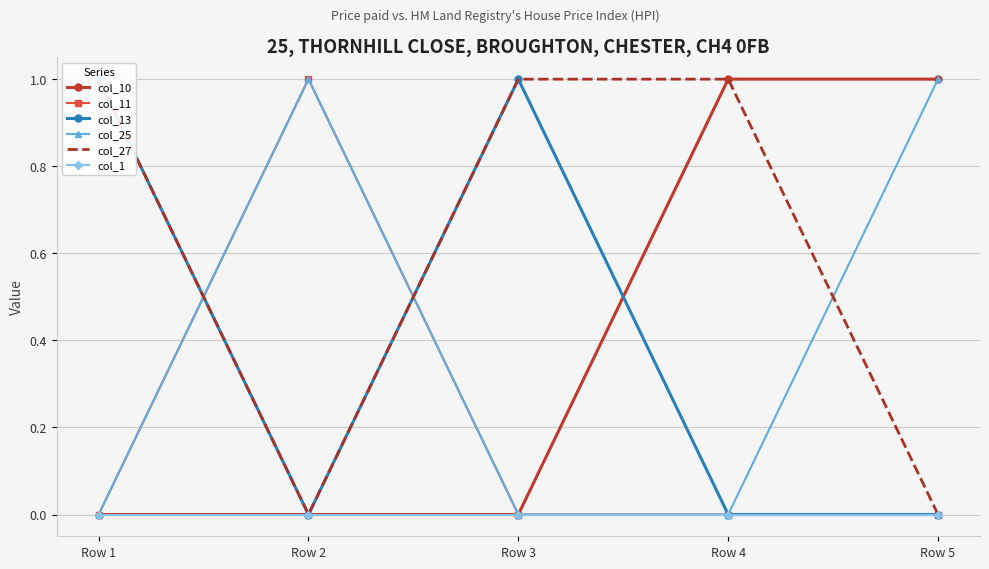

Does the chart have visible grid lines?

Yes